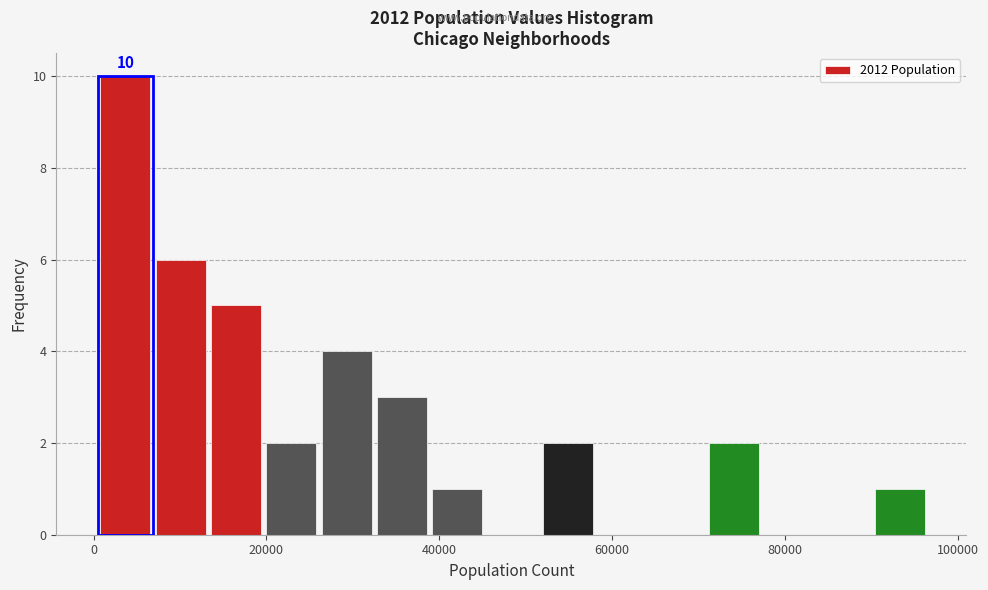

Read against the x-axis, roughly where is the centre of the tallest bar?

4000